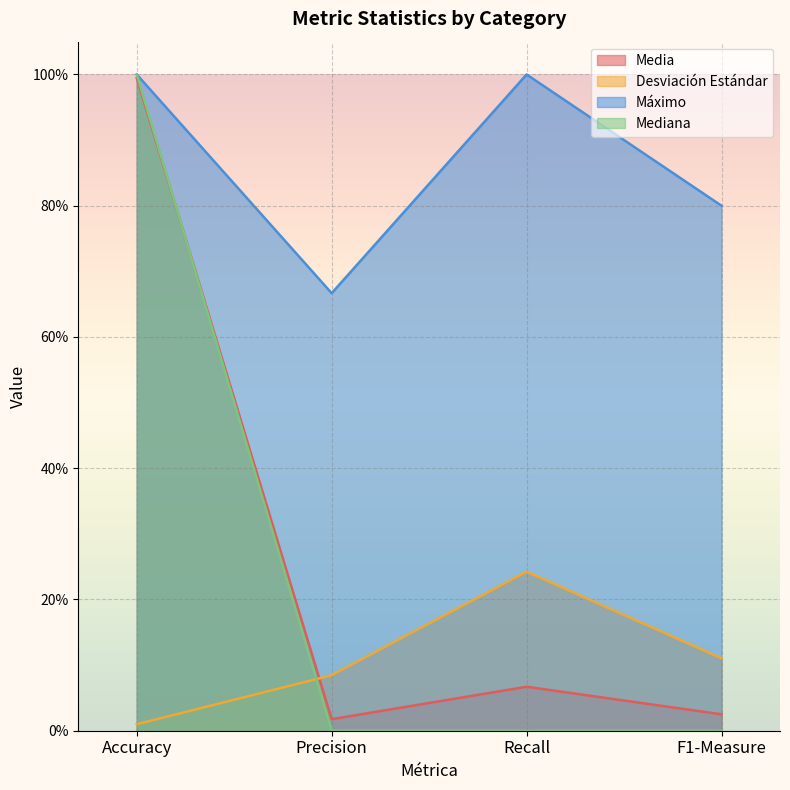

Which has a higher value, Accuracy or Recall?

Accuracy